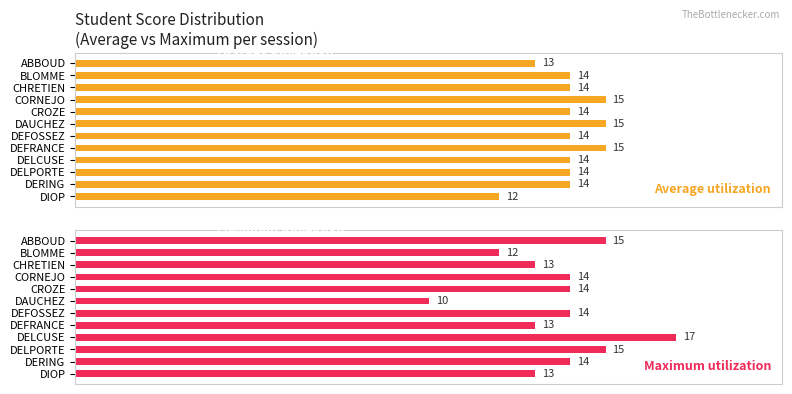

At which label does Average utilization reach its minimum?

DIOP